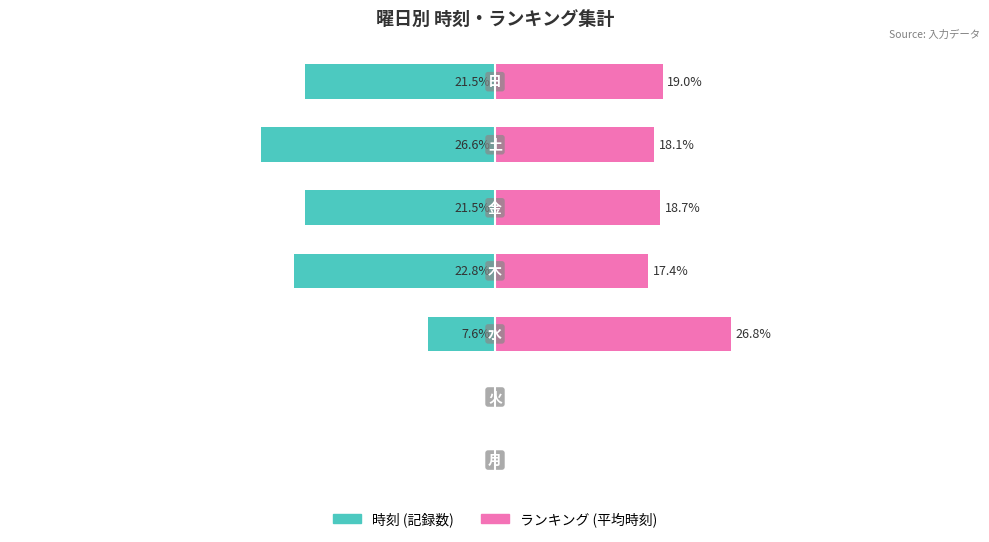

Rank the series by their average value, from highest to lowest.

ランキング (平均時刻), 時刻 (記録数)